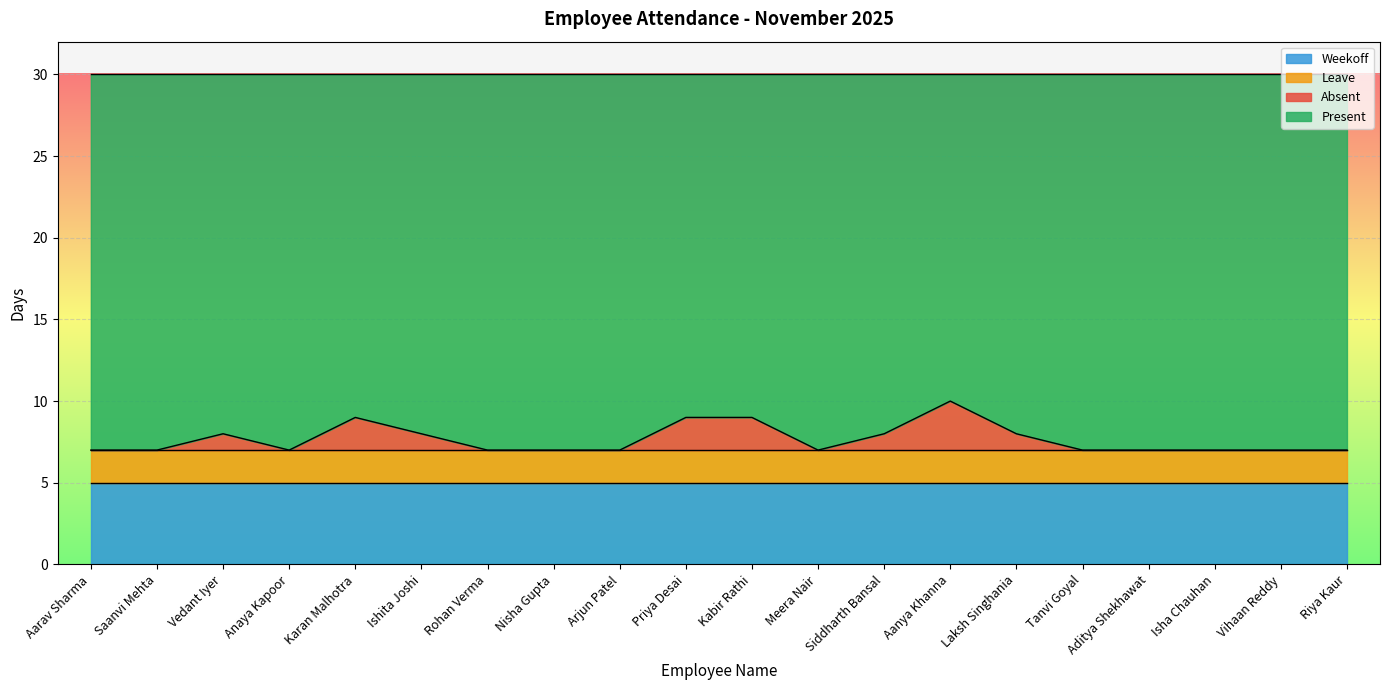

Which series has the largest range (max minus min)?

Present